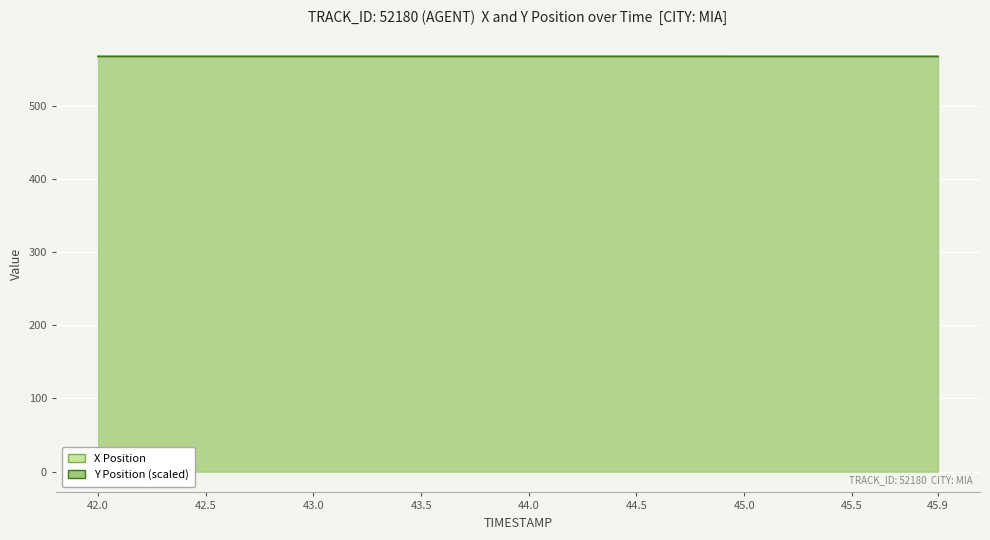

At 45.5, list the series in order from smallest to largest.

Y, X